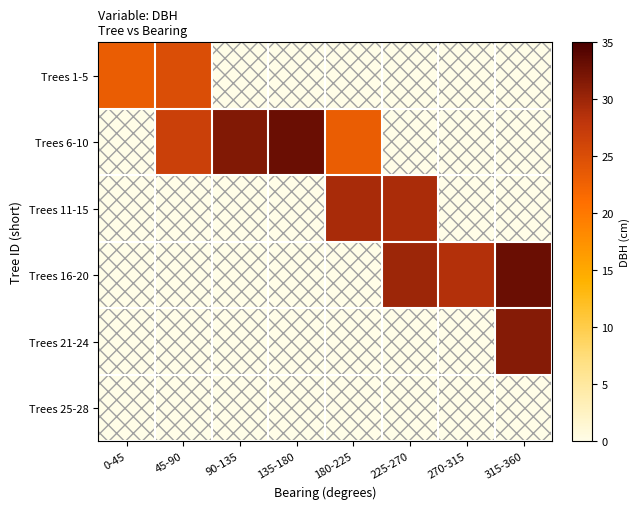

Which has a higher value, 315-360 or 90-135?

315-360